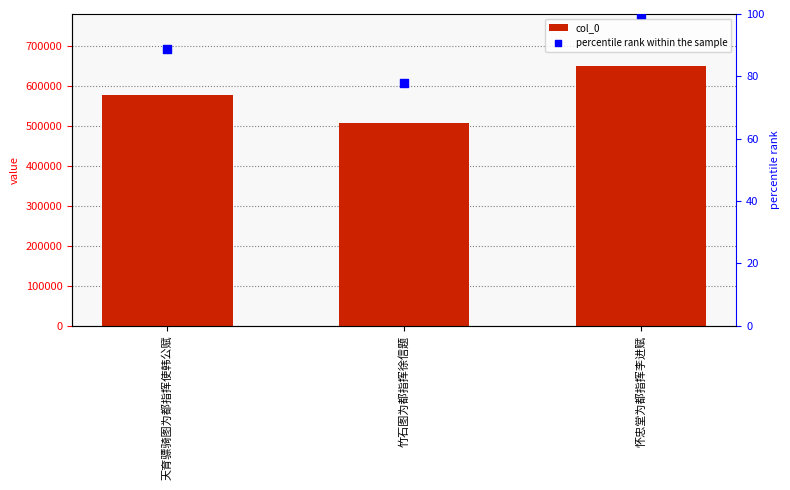

Which series has the largest total across all categories?

col_0